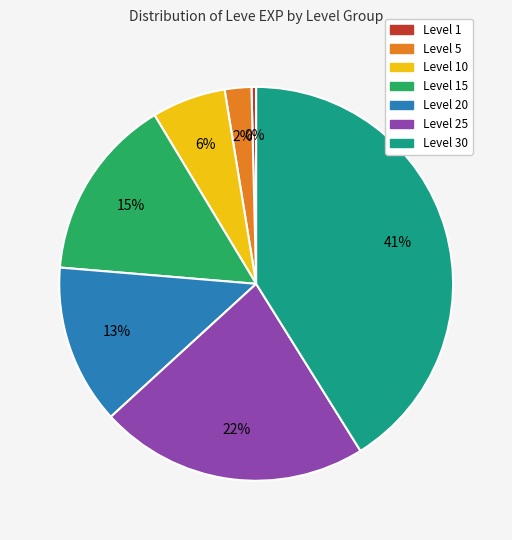

Is there a majority slice in this chart?

No